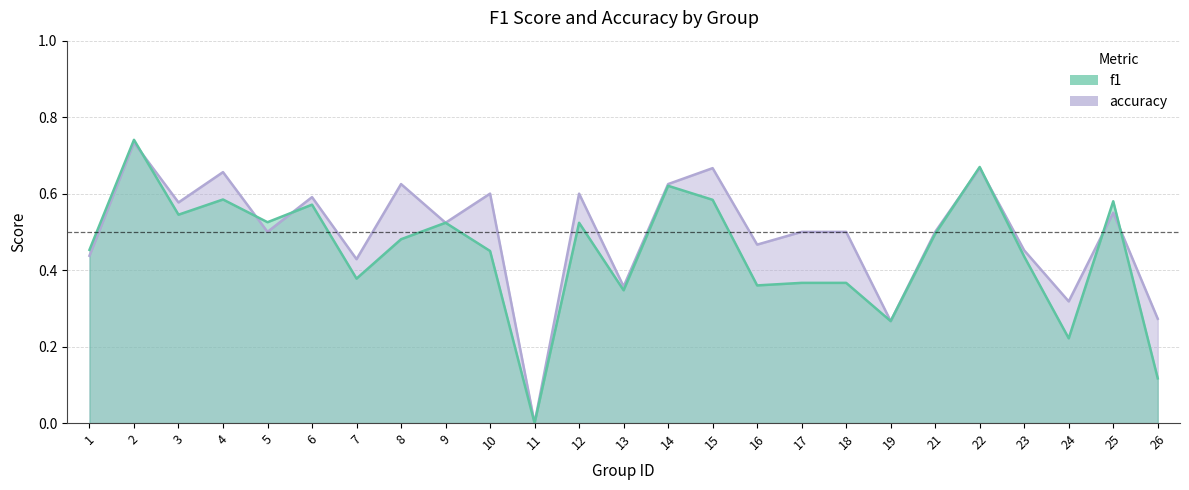

What is the difference between the highest and lowest values at 10?

0.1